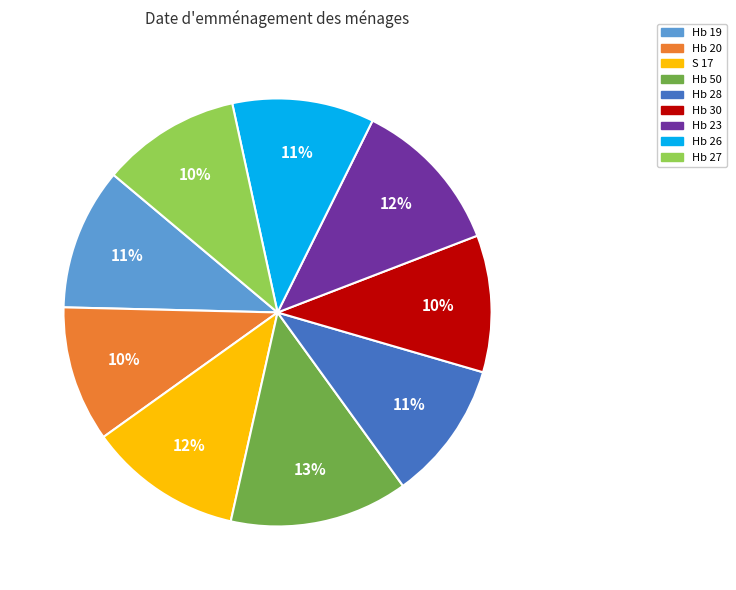

What percentage is the Hb 27 slice, to the nearest percent?

10%